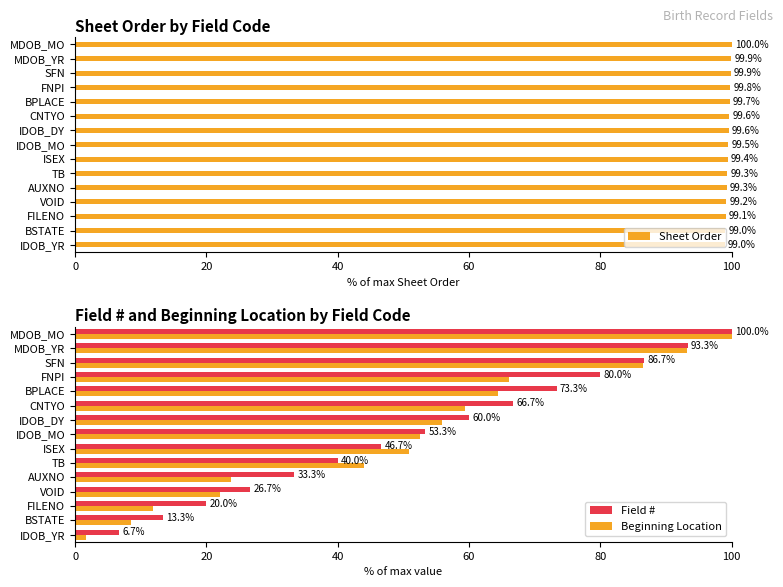

Read the Beginning Location value at AUXNO.

23.7